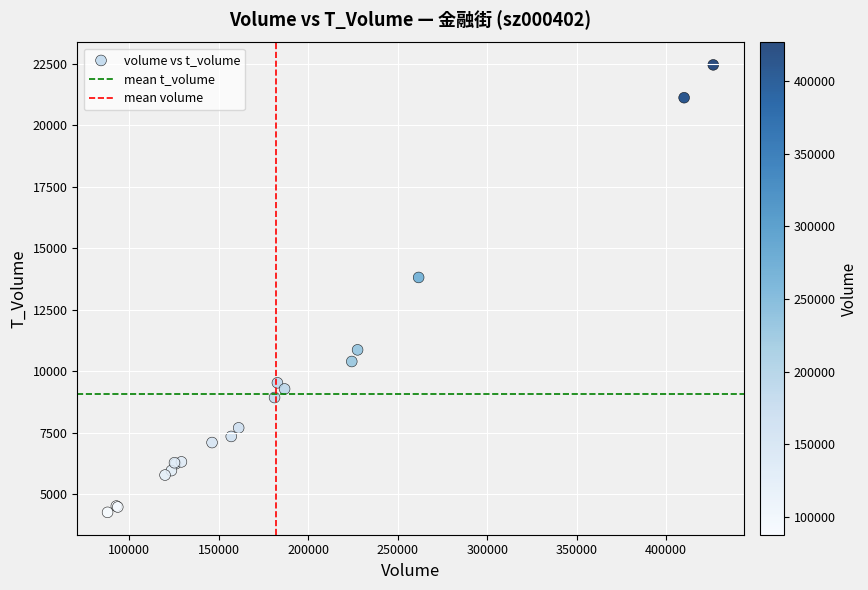

What Y value in the scatter plot is closest to 13351?

13805